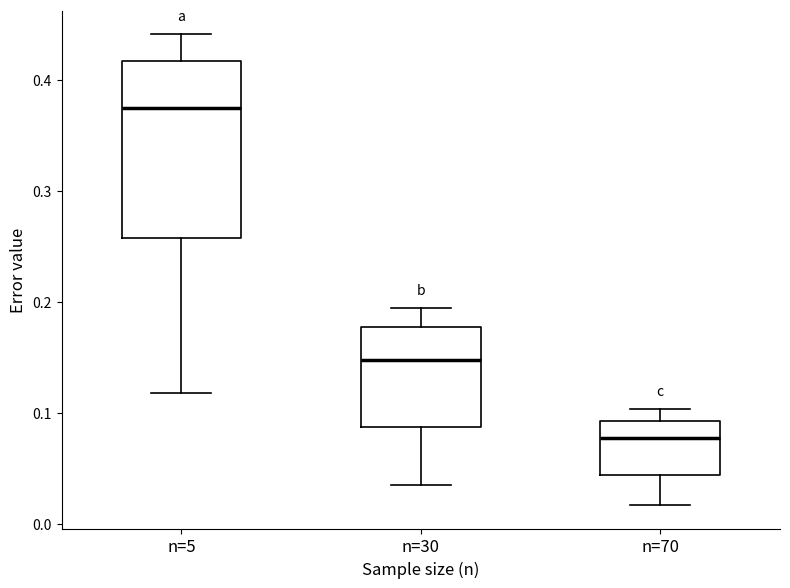

Comparing the boxes themselves (not the whiskers), which one is the tallest?

n=5